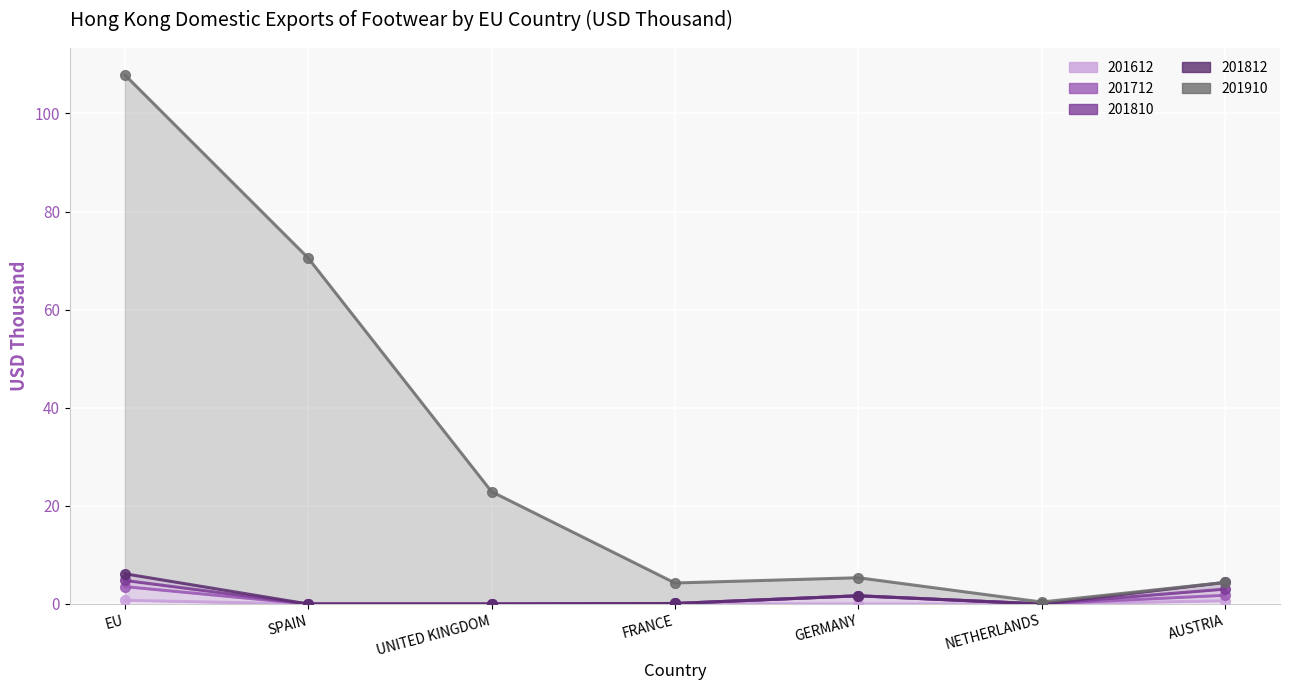

Where does the 201910 series first go above 5?

EU